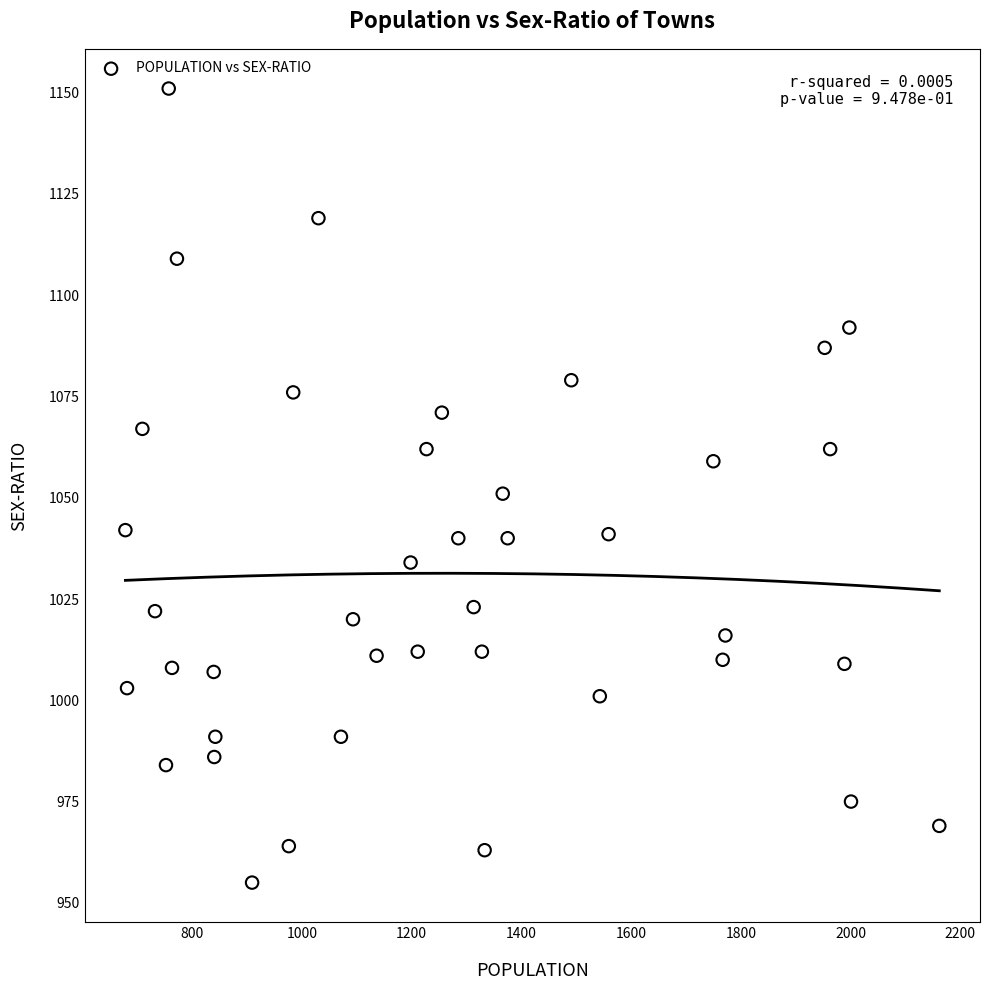

What is the range of Y values (max minus min)?

196